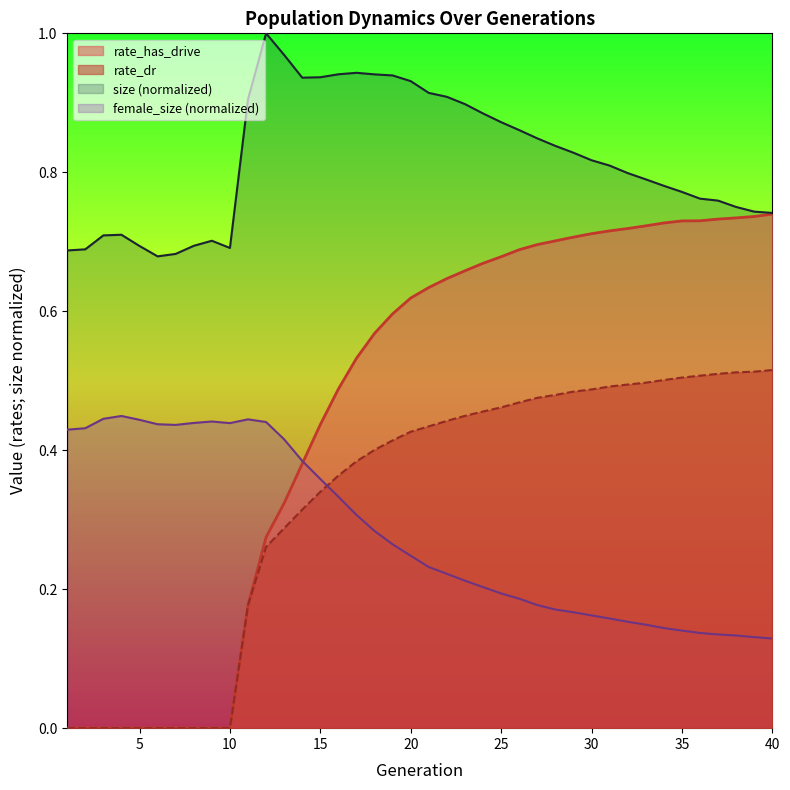

Reading right to left, list all the values displayed in this chart.

female_size: 40=0.1	39=0.1	38=0.1	37=0.1	36=0.1	35=0.1	34=0.1	33=0.1	32=0.2	31=0.2	30=0.2	29=0.2	28=0.2	27=0.2	26=0.2	25=0.2	24=0.2	23=0.2	22=0.2	21=0.2	20=0.2	19=0.3	18=0.3	17=0.3	16=0.3	15=0.4	14=0.4	13=0.4	12=0.4	11=0.4	10=0.4	9=0.4	8=0.4	7=0.4	6=0.4	5=0.4	4=0.4	3=0.4	2=0.4	1=0.4
size: 40=0.7	39=0.7	38=0.8	37=0.8	36=0.8	35=0.8	34=0.8	33=0.8	32=0.8	31=0.8	30=0.8	29=0.8	28=0.8	27=0.8	26=0.9	25=0.9	24=0.9	23=0.9	22=0.9	21=0.9	20=0.9	19=0.9	18=0.9	17=0.9	16=0.9	15=0.9	14=0.9	13=1.0	12=1.0	11=0.9	10=0.7	9=0.7	8=0.7	7=0.7	6=0.7	5=0.7	4=0.7	3=0.7	2=0.7	1=0.7
rate_has_drive: 40=0.7	39=0.7	38=0.7	37=0.7	36=0.7	35=0.7	34=0.7	33=0.7	32=0.7	31=0.7	30=0.7	29=0.7	28=0.7	27=0.7	26=0.7	25=0.7	24=0.7	23=0.7	22=0.6	21=0.6	20=0.6	19=0.6	18=0.6	17=0.5	16=0.5	15=0.4	14=0.4	13=0.3	12=0.3	11=0.2	10=0.0	9=0.0	8=0.0	7=0.0	6=0.0	5=0.0	4=0.0	3=0.0	2=0.0	1=0.0
rate_dr: 40=0.5	39=0.5	38=0.5	37=0.5	36=0.5	35=0.5	34=0.5	33=0.5	32=0.5	31=0.5	30=0.5	29=0.5	28=0.5	27=0.5	26=0.5	25=0.5	24=0.5	23=0.4	22=0.4	21=0.4	20=0.4	19=0.4	18=0.4	17=0.4	16=0.4	15=0.3	14=0.3	13=0.3	12=0.3	11=0.2	10=0.0	9=0.0	8=0.0	7=0.0	6=0.0	5=0.0	4=0.0	3=0.0	2=0.0	1=0.0